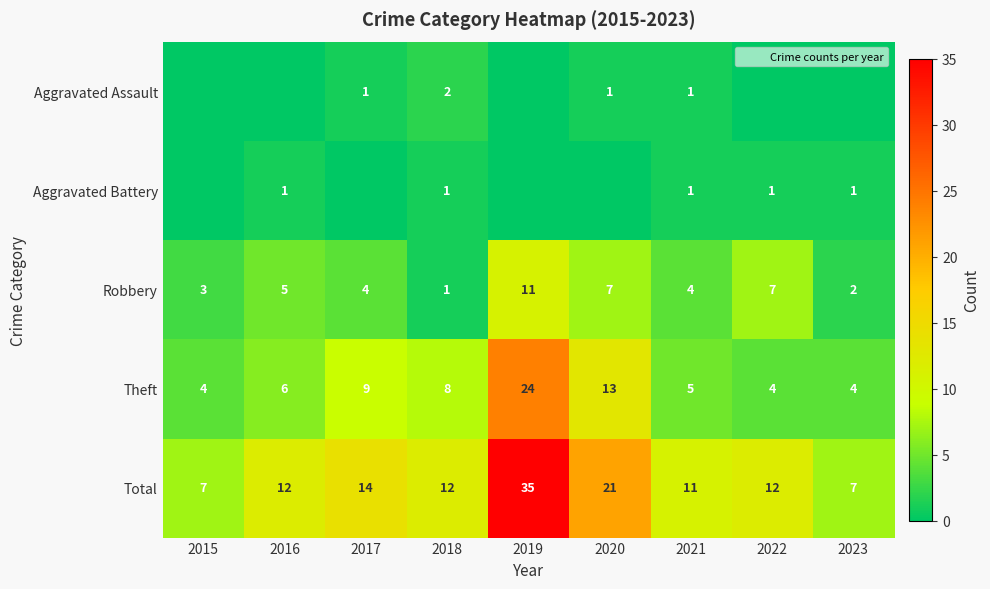

At which label is Aggravated Battery closest to 0?

2015